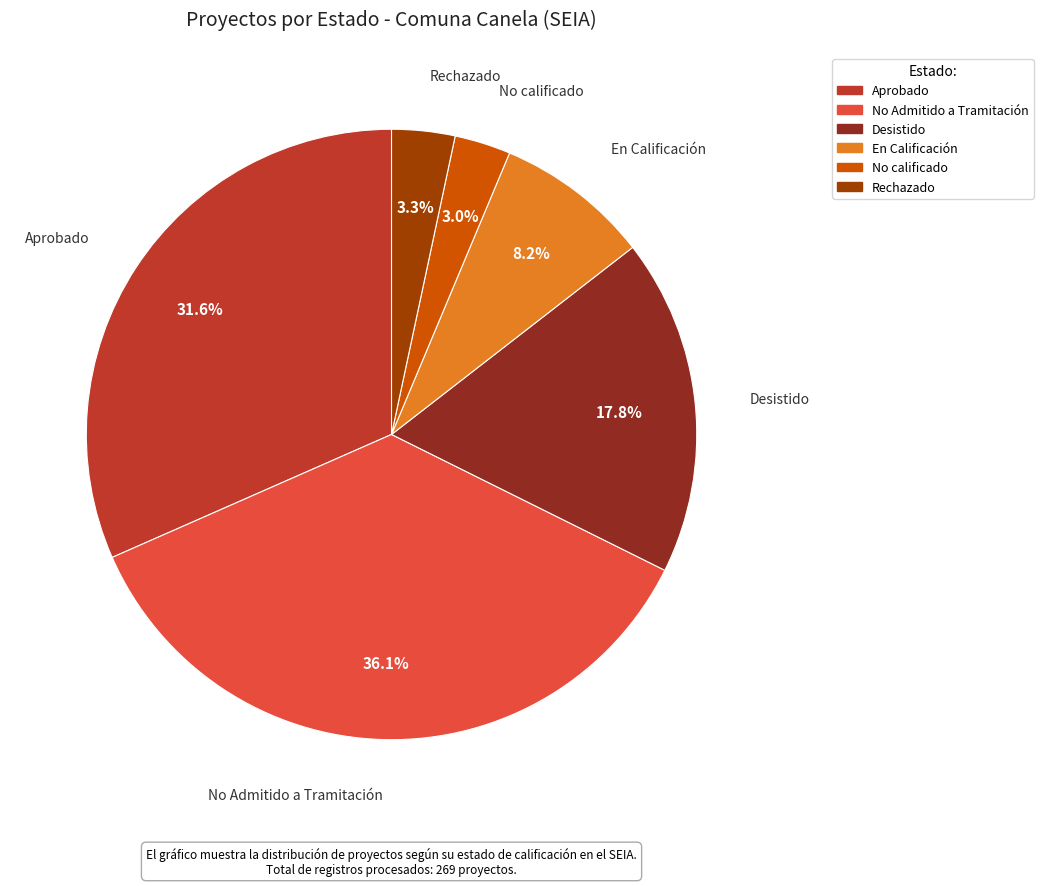

What percentage is the En Calificación slice, to the nearest percent?

8%